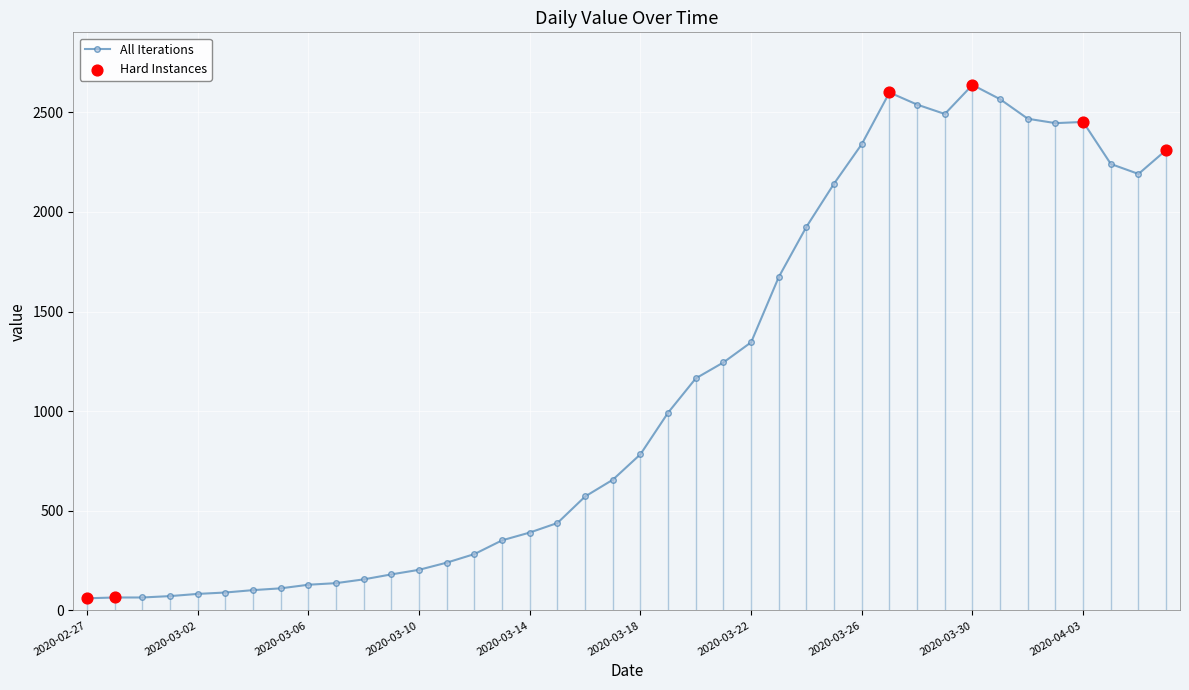

What is the difference between the second highest and second lowest values?

2535